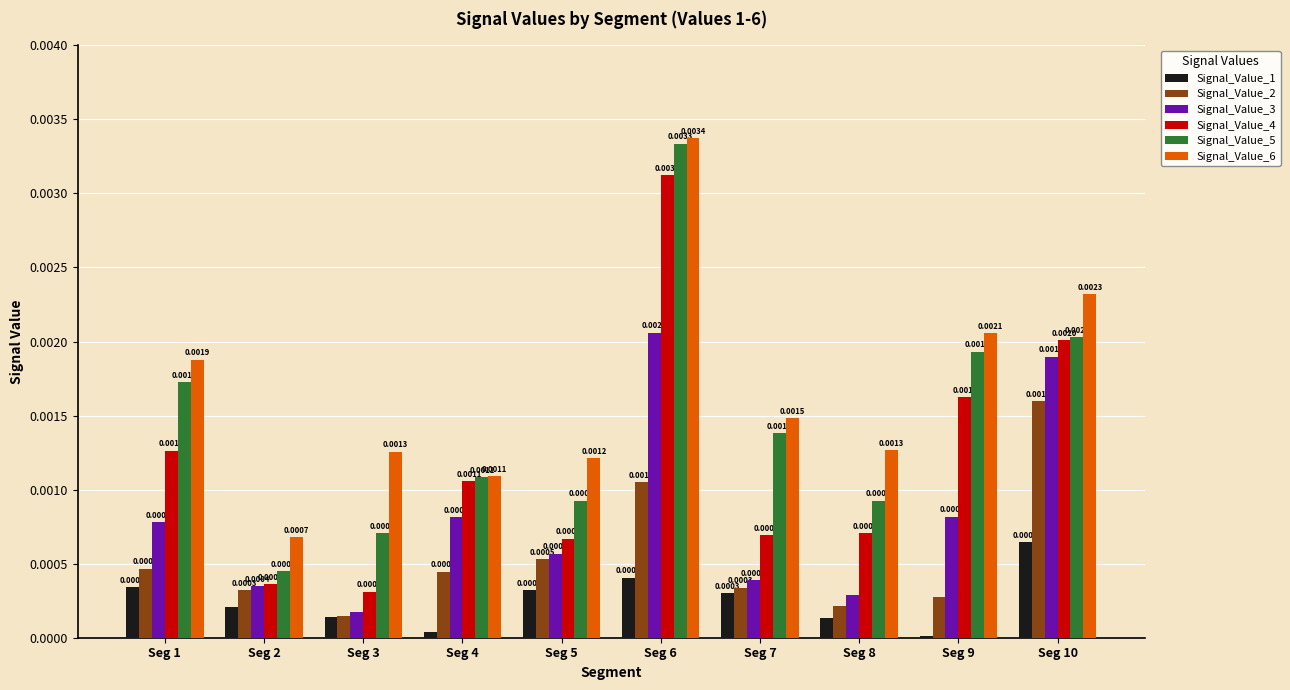

Is the value of Signal_Value_3 at Seg 4 greater than the value of Signal_Value_2 at Seg 7?

Yes